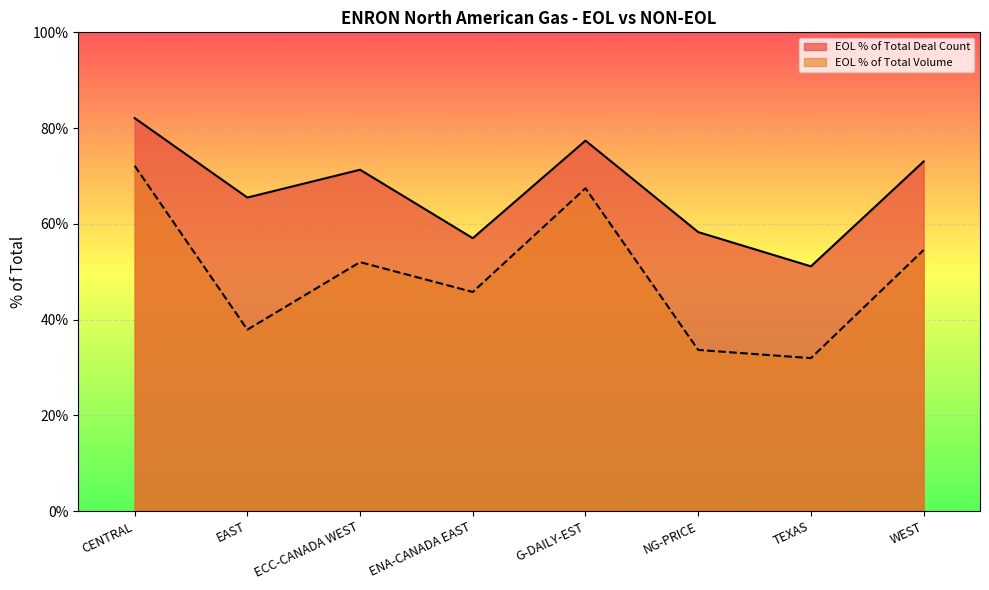

True or false: EOL % of Total Volume has more than 2 points higher than both neighbors.

False